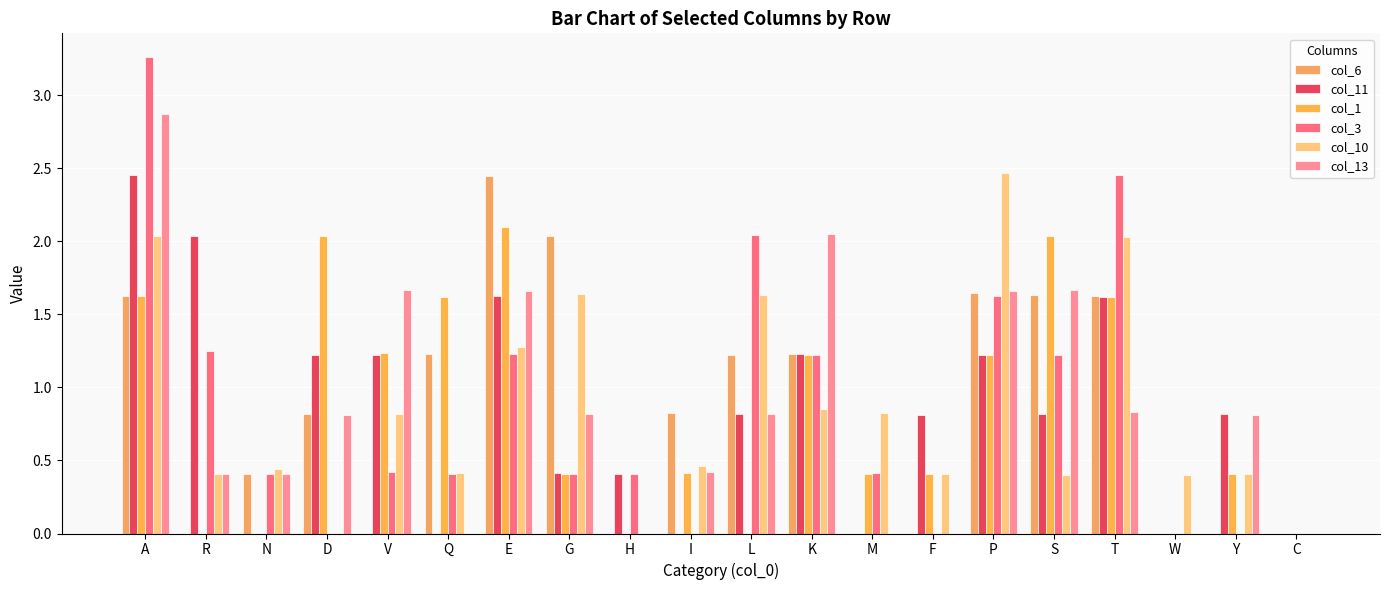

What position from the right is T?

4